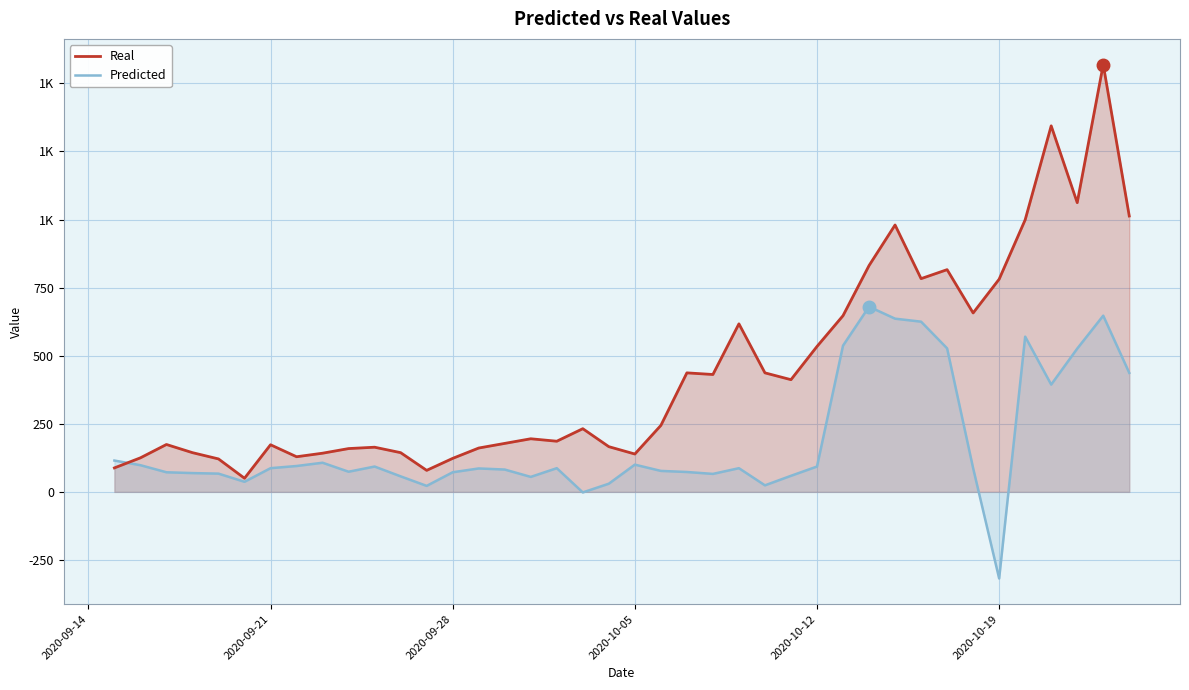

What are all the series names shown in the legend?

Real, Predicted